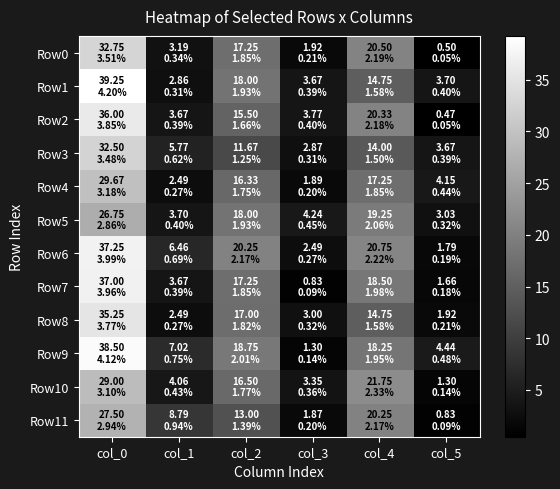

Which series has the widest spread of values?

Row9